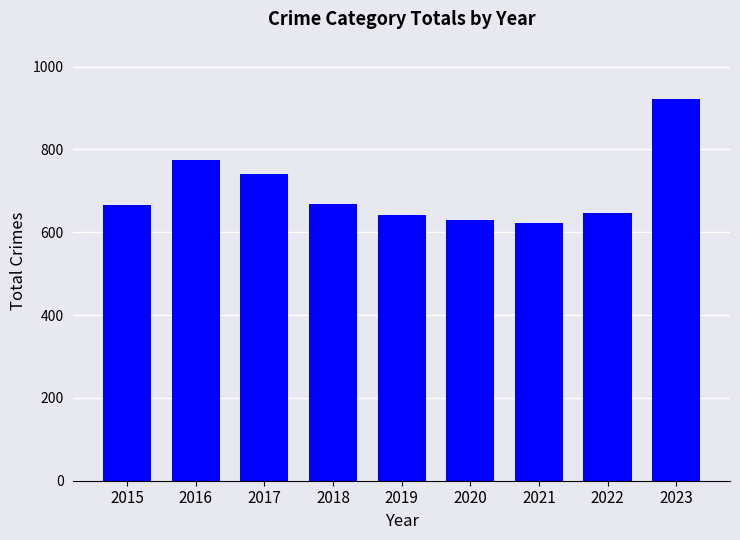

Between 2022 and 2023, which is larger?

2023